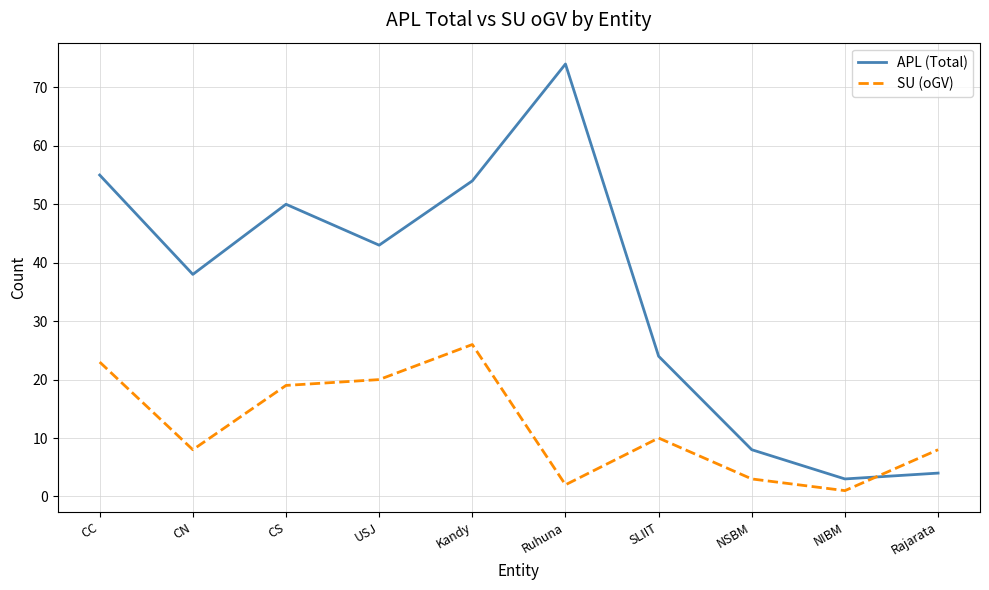

How many times do APL (Total) and SU (oGV) cross each other?

1